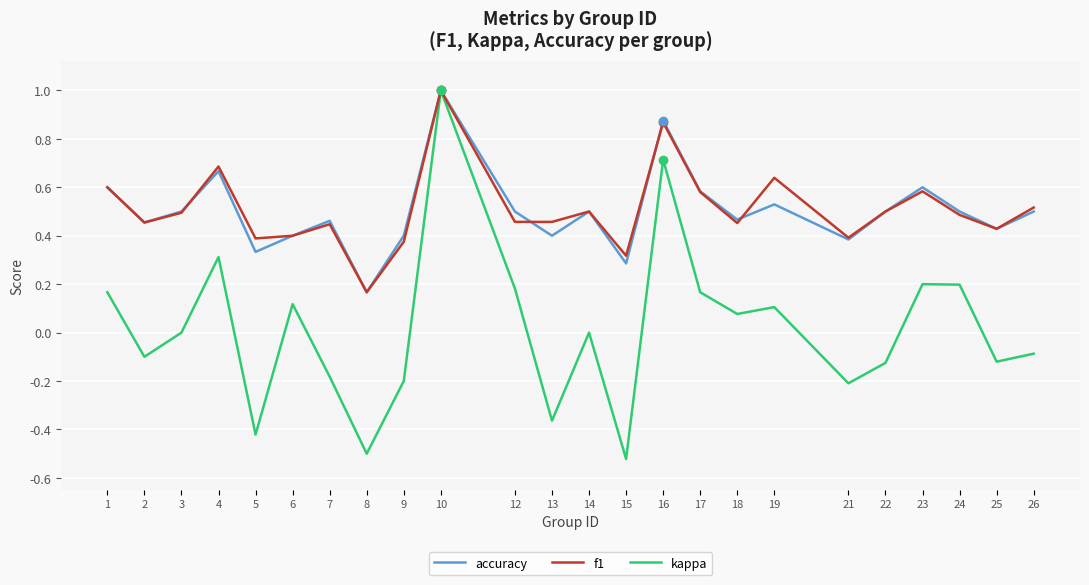

What is the difference between the highest and lowest values at 15?

0.8